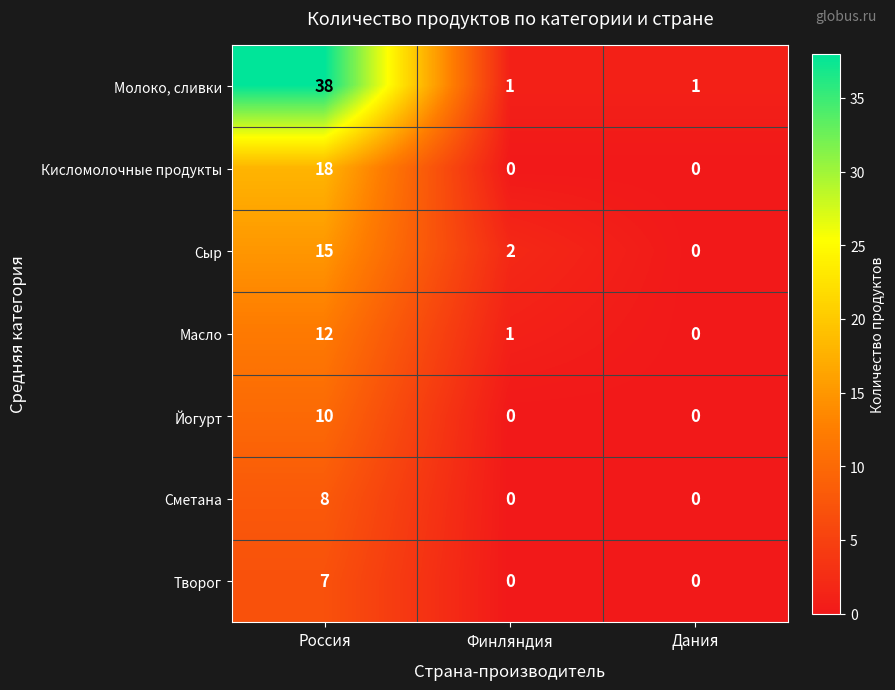

Rank the series at Россия from lowest to highest value.

Творог, Сметана, Йогурт, Масло, Сыр, Кисломолочные продукты, Молоко, сливки